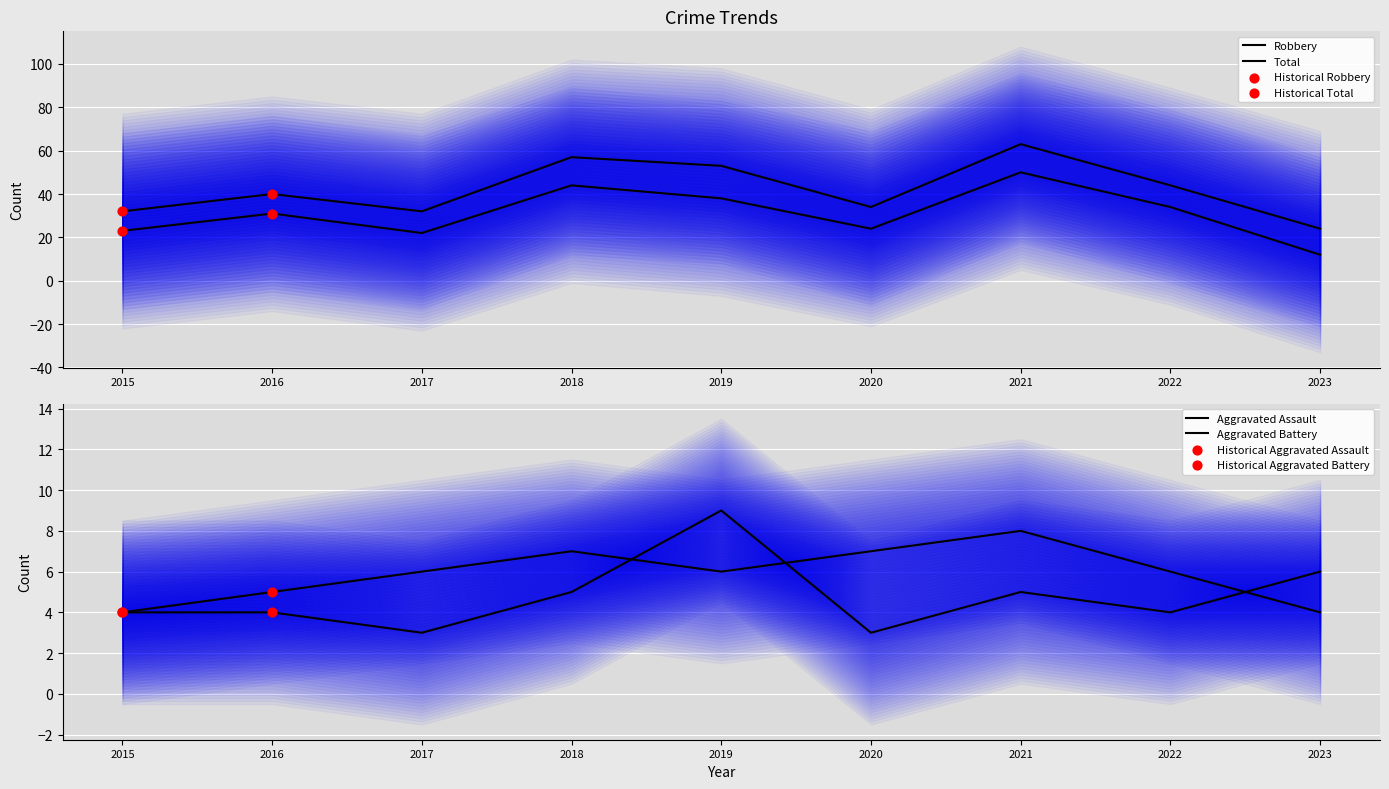

Which series has the largest total across all categories?

Total